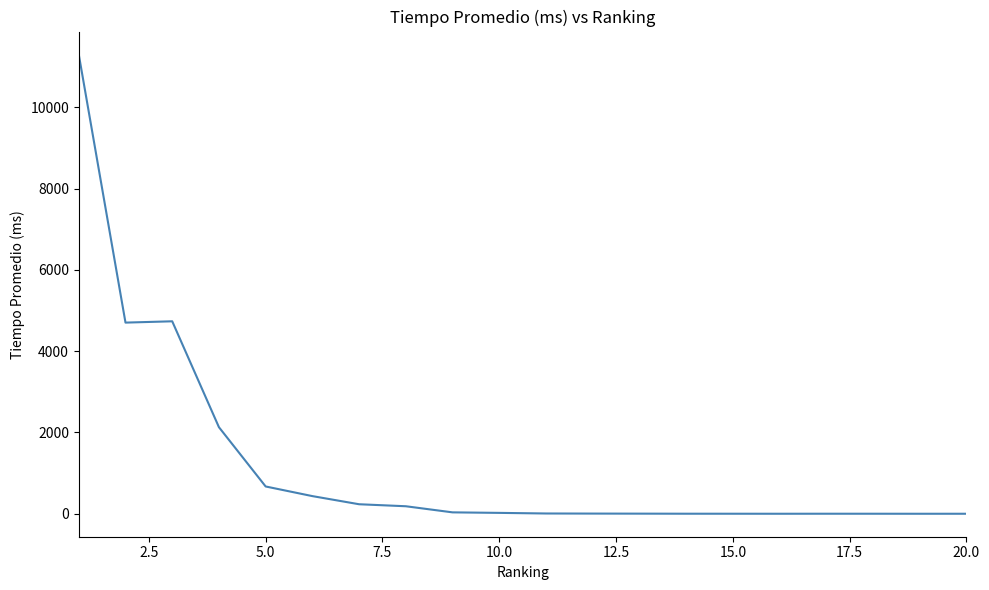

What is the maximum value shown in the chart?

11299.1